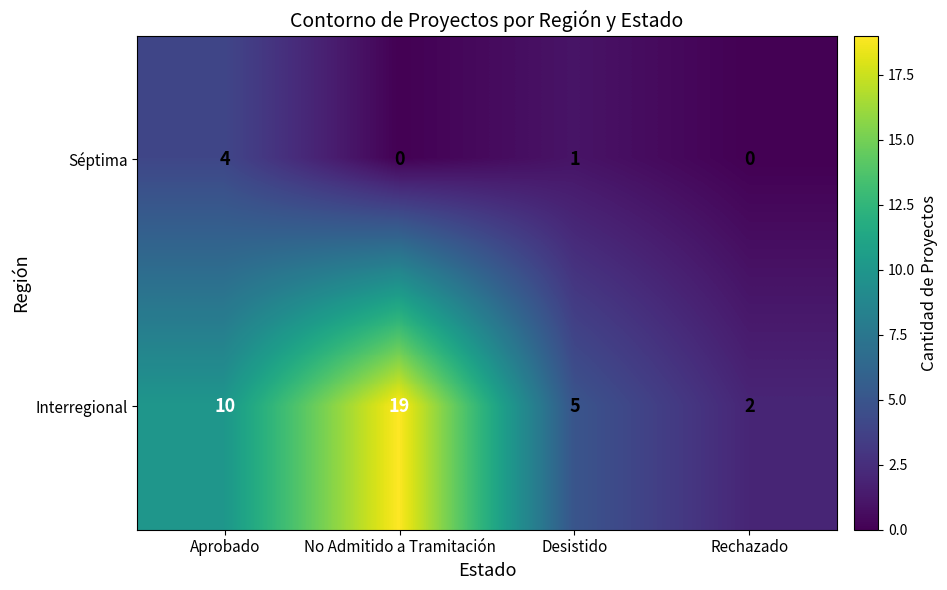

List the series in order of their overall mean, lowest first.

Séptima, Interregional